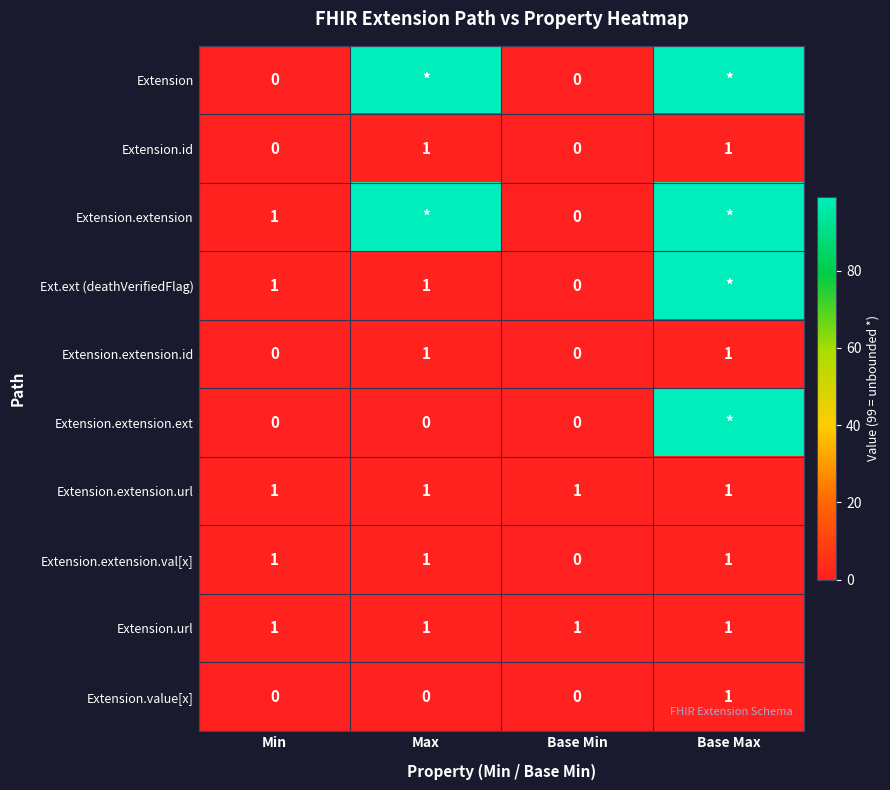

Count the Extension.id values in the range 0 to 1.

4